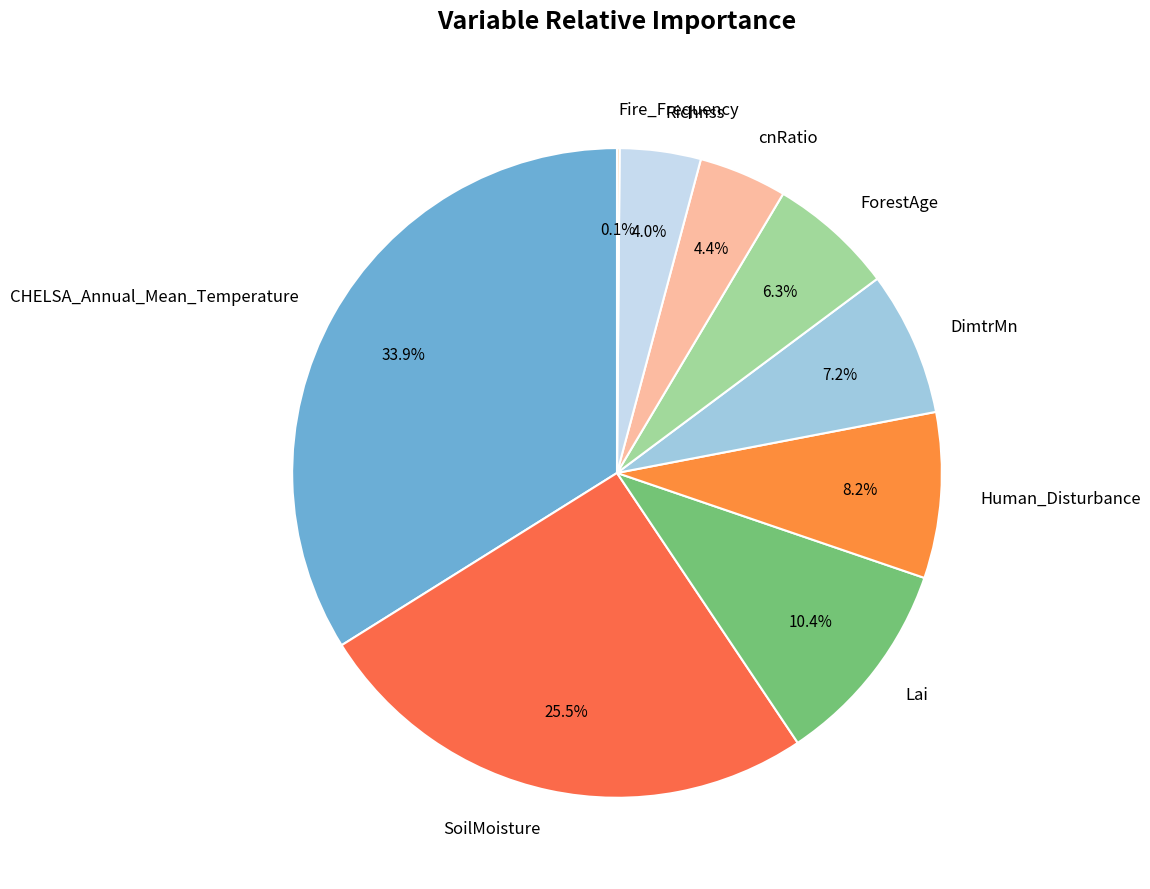

Do DimtrMn and ForestAge together represent more than half of the pie?

No